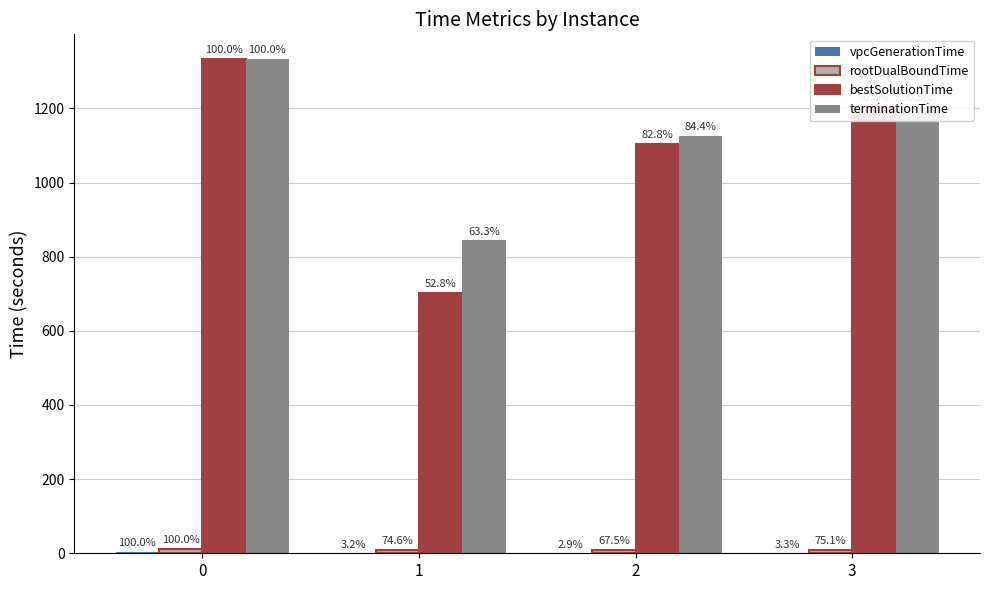

Does the chart contain stacked bars?

No